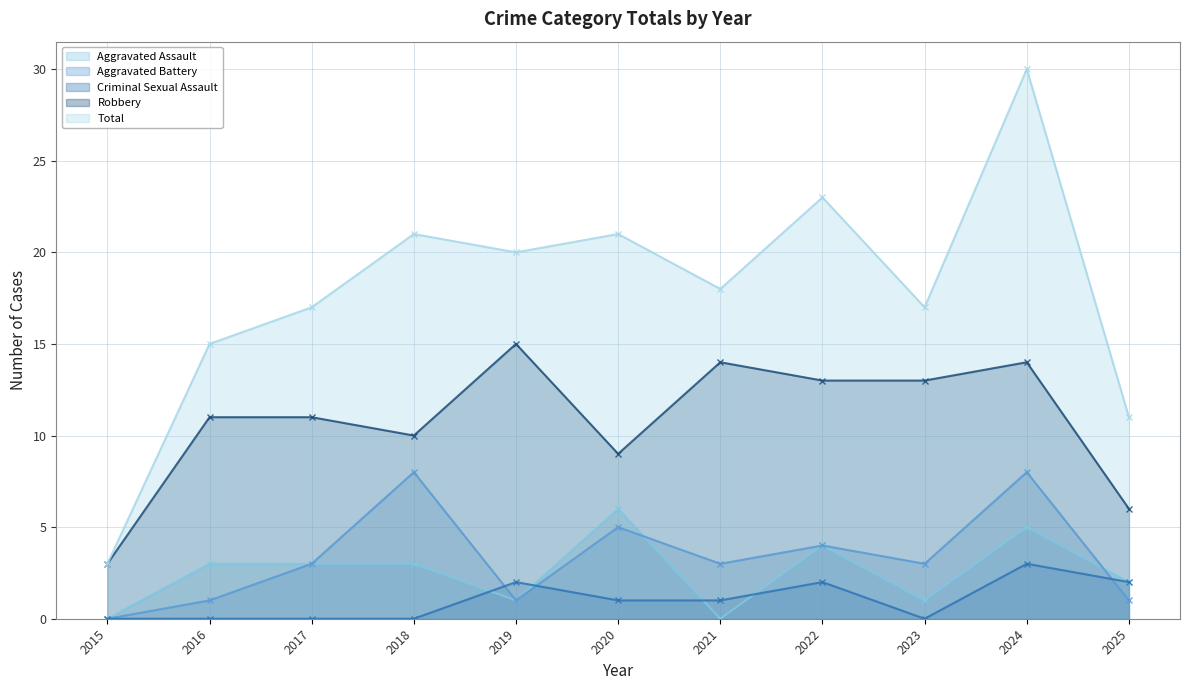

What is the average value of the Aggravated Assault series?

3